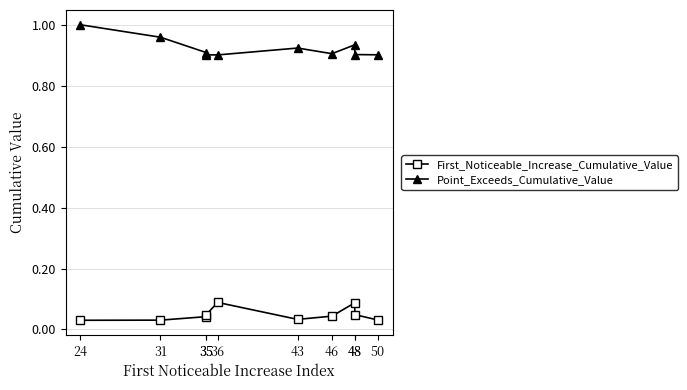

What is the minimum value for Point_Exceeds_Cumulative_Value?

0.9